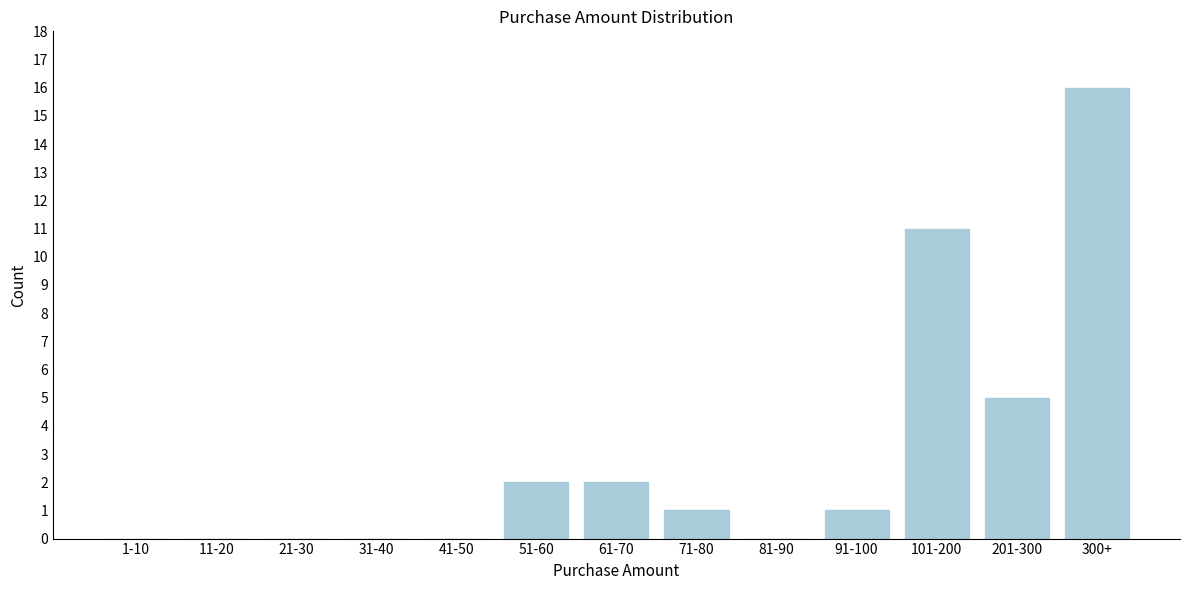

Reading left to right, list all the values displayed in this chart.

1-10=0	11-20=0	21-30=0	31-40=0	41-50=0	51-60=2	61-70=2	71-80=1	81-90=0	91-100=1	101-200=11	201-300=5	300+=16